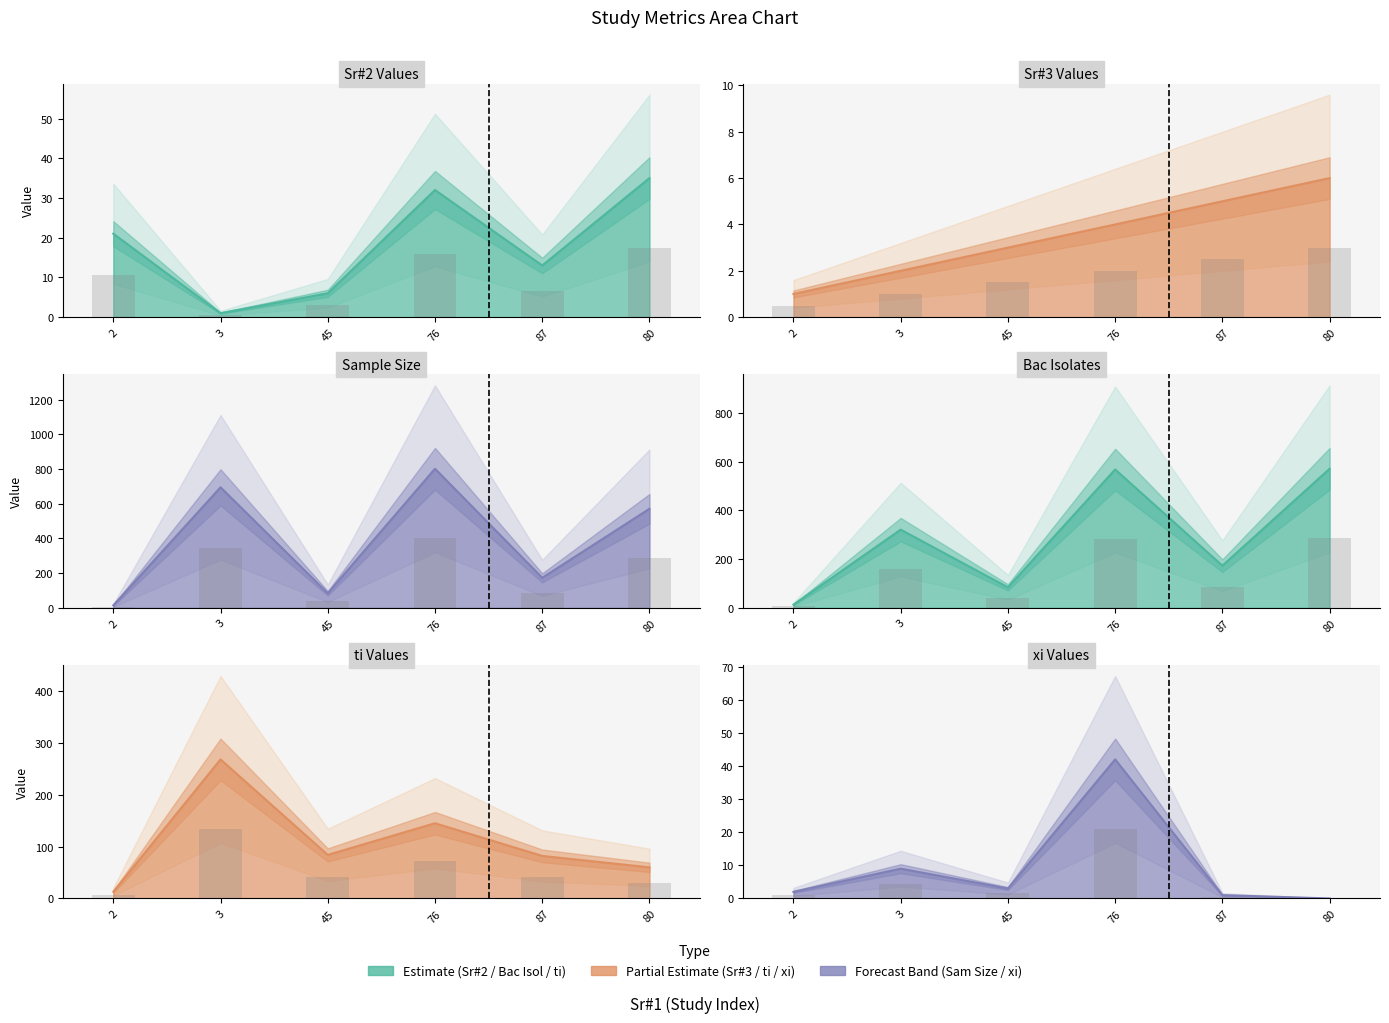

Between 3 and 80, which series saw the biggest shift?

Bac Isol